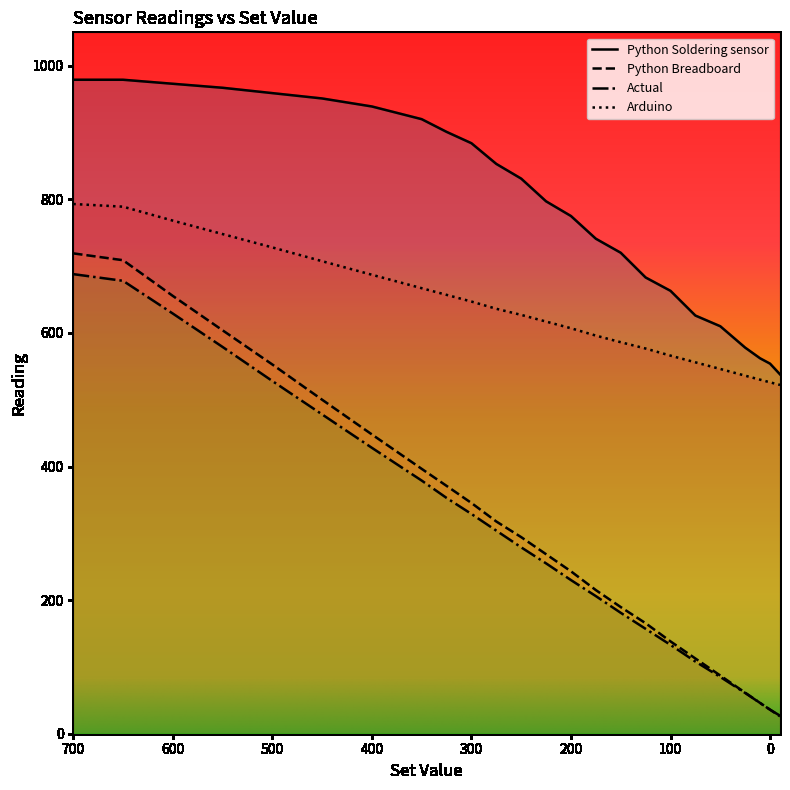

Which category has the highest value in the Python Soldering sensor series?

700